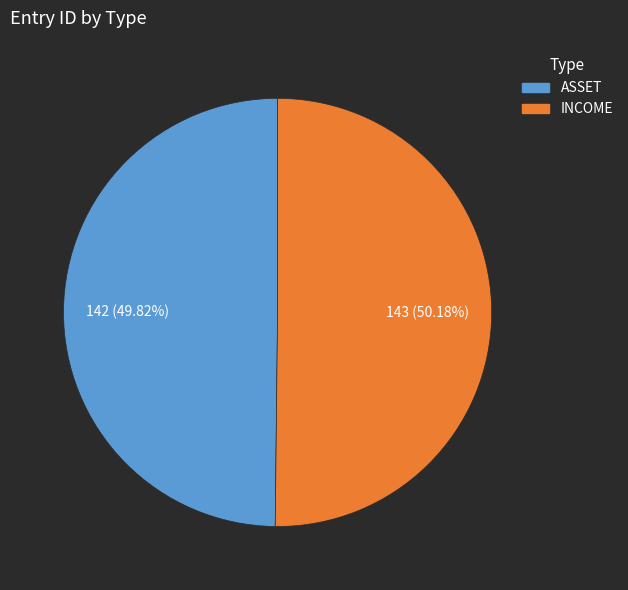

To the nearest percent, what percentage of the pie is ASSET?

50%